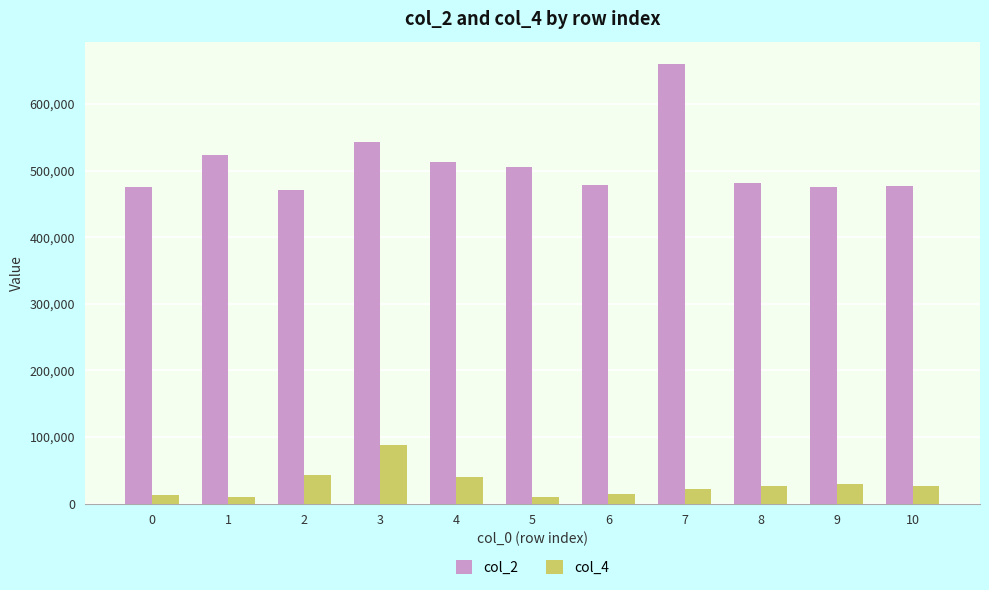

The value of col_2 at 10 is 476583. True or false?

True